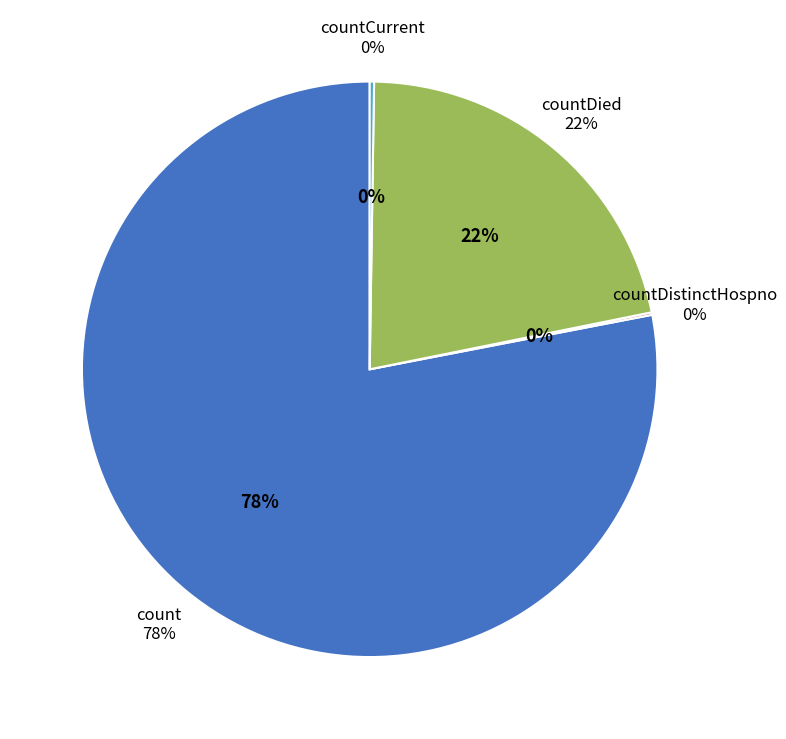

The count slice represents 78% of the pie. True or false?

True